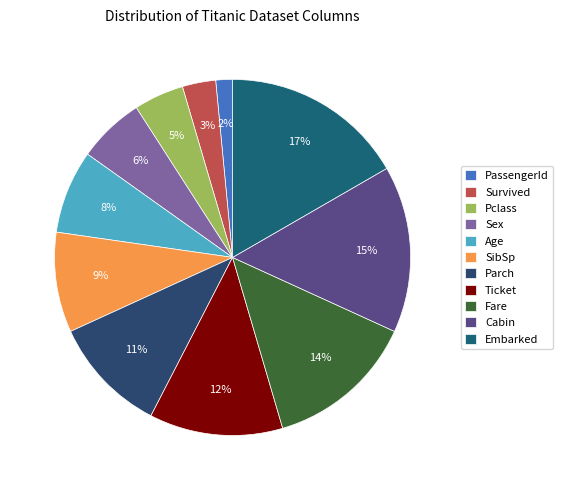

To the nearest percent, what portion does Age represent?

8%